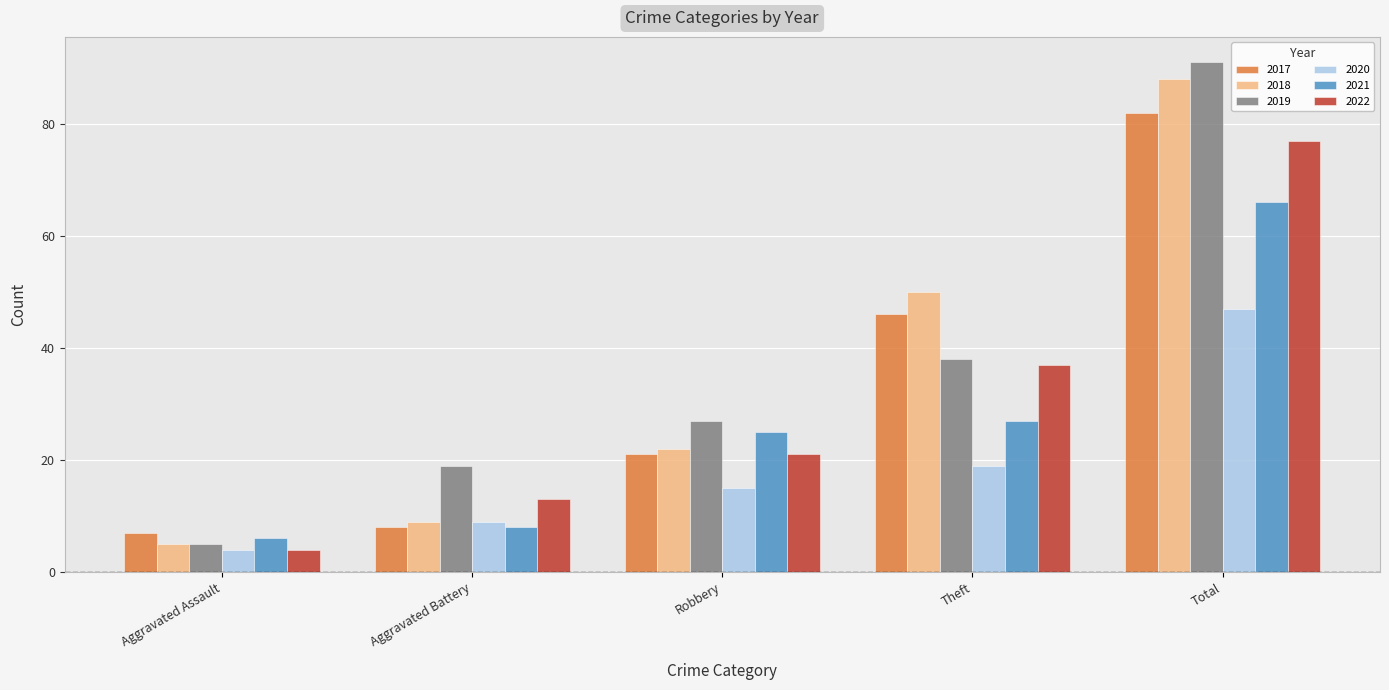

Is it true that 2021 equals 5 at Aggravated Battery?

False